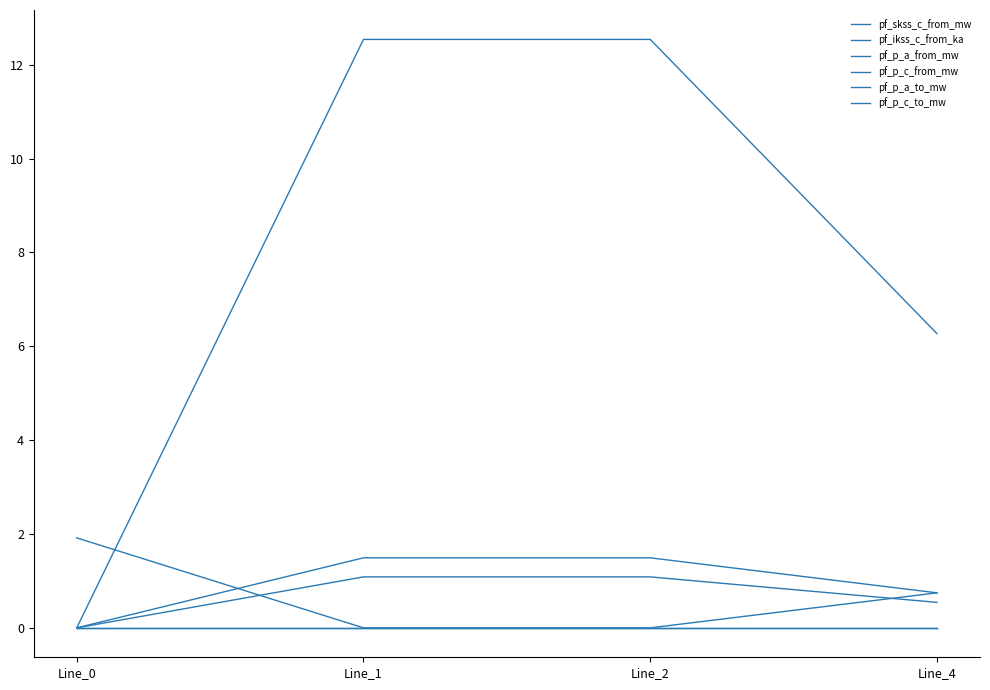

Does the chart display data point markers on the line(s)?

No